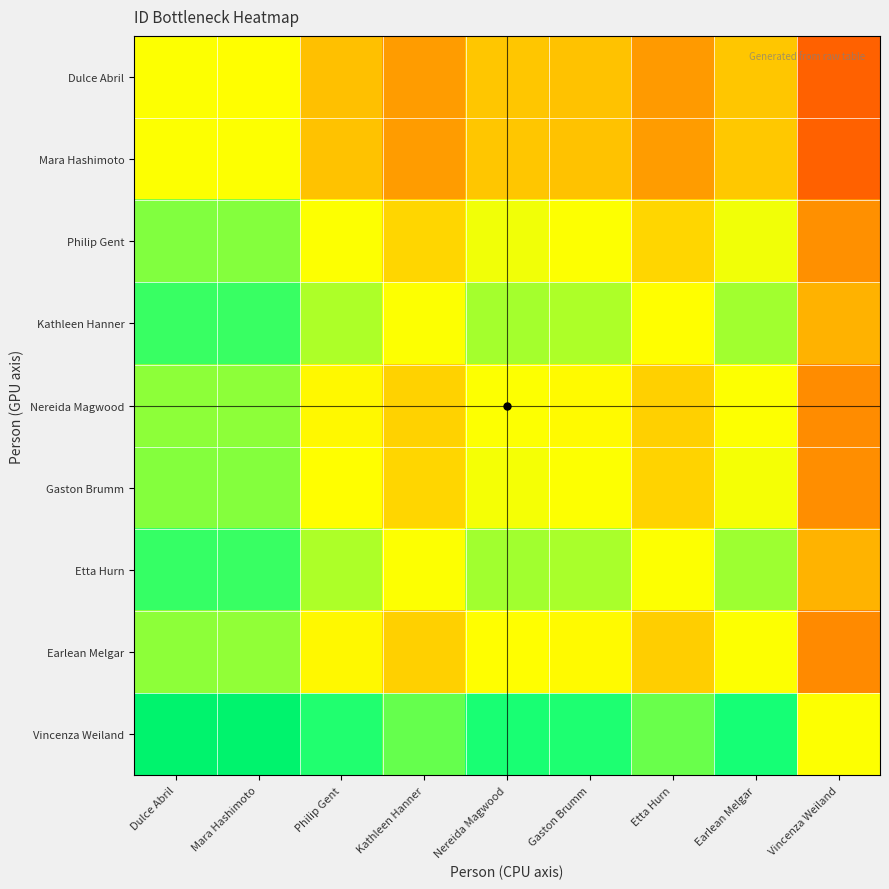

At which category is the sum across all series the highest?

Dulce Abril